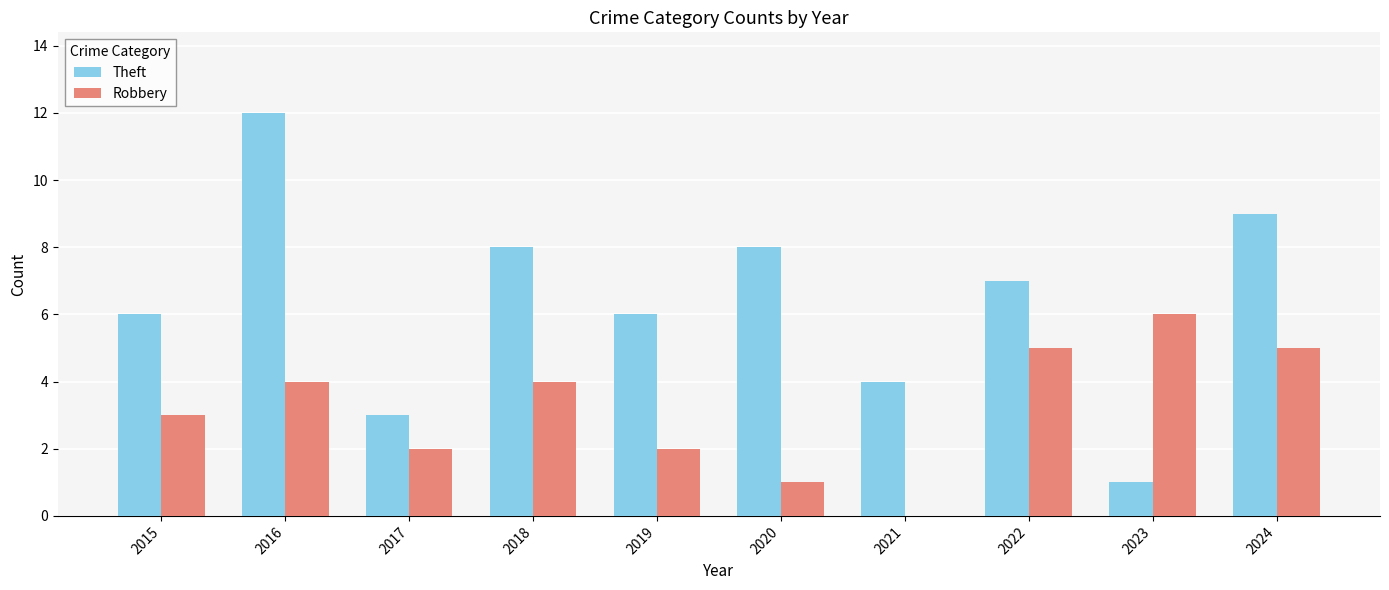

Are the bars grouped side by side (vs. stacked)?

Yes